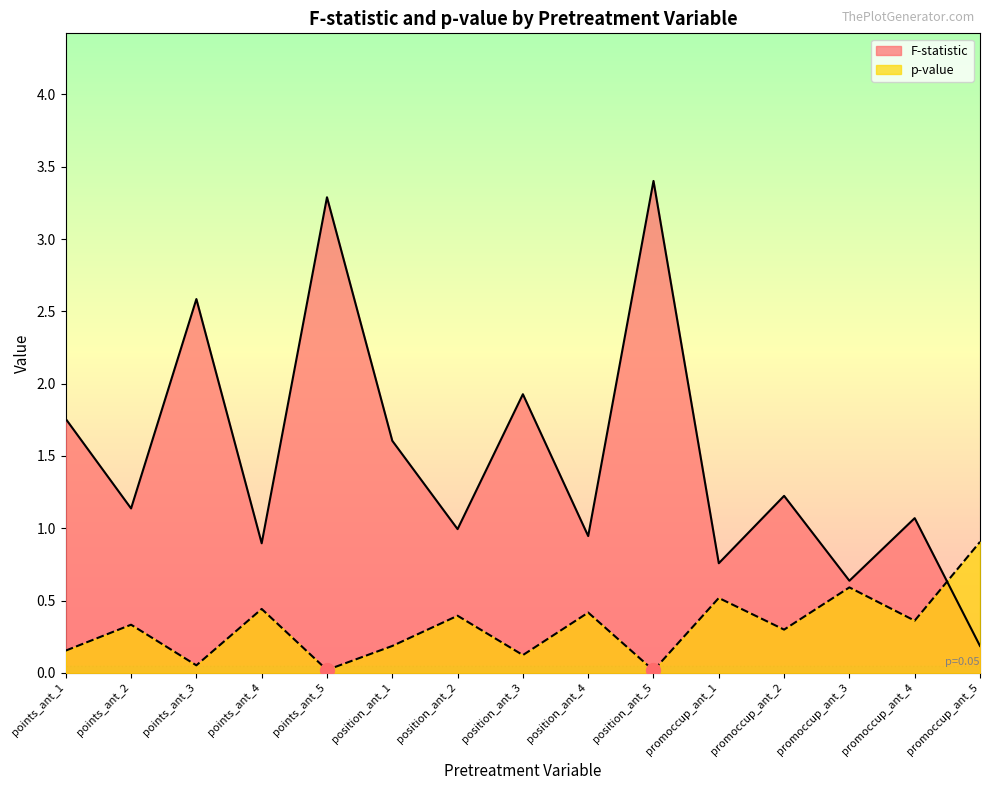

Does the chart display data point markers on the line(s)?

No